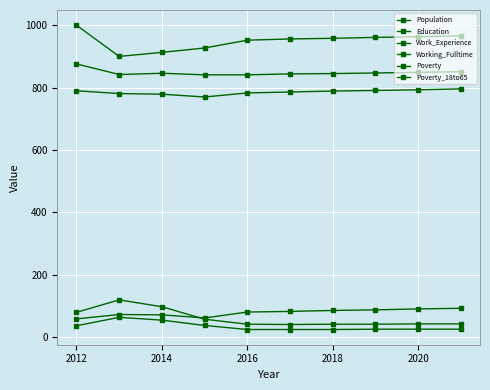

Which series has the widest spread of values?

Population